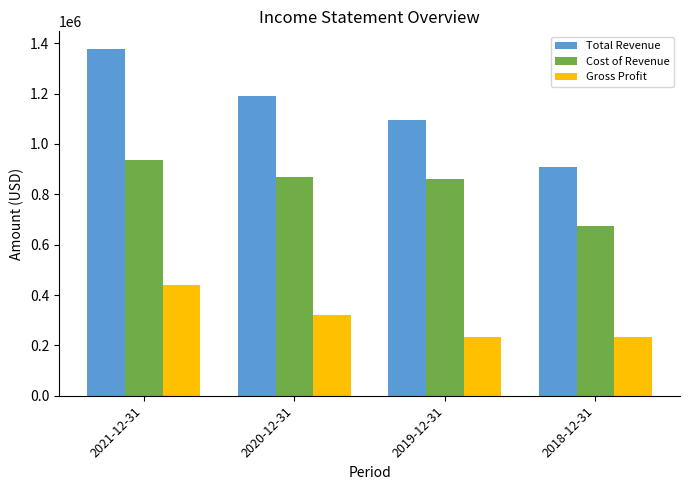

Where is Total Revenue nearest to the value 1143850?

2020-12-31